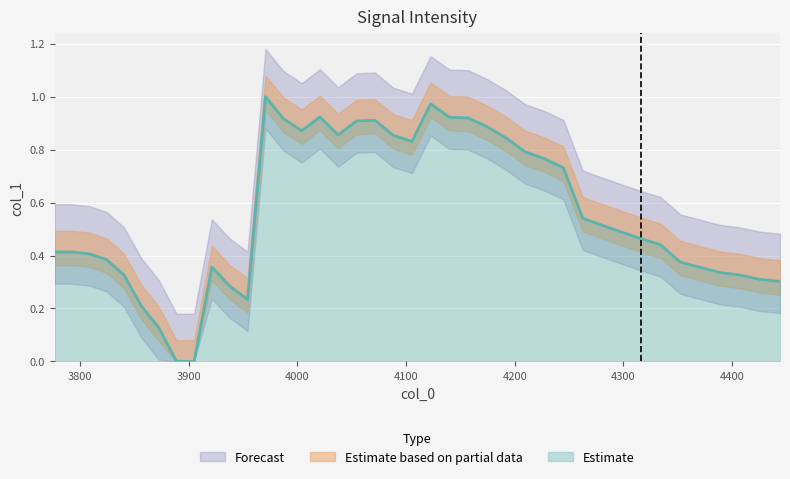

How many points are lower than both their immediate neighbors (excluding endpoints)?

5